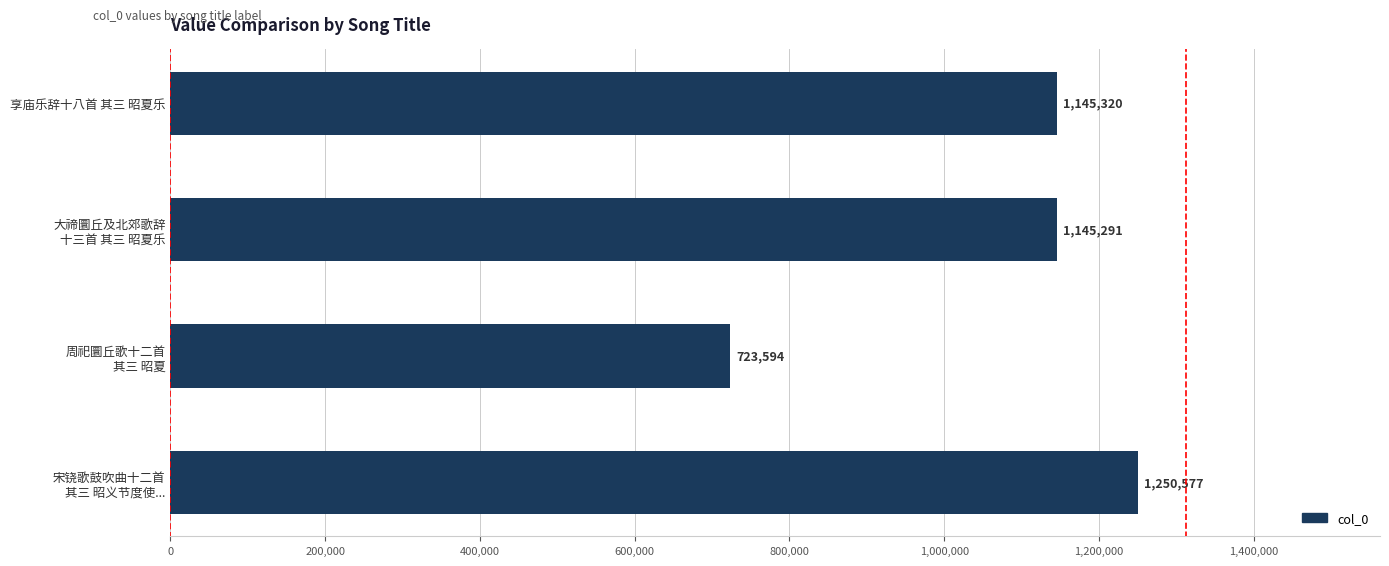

What is the value of the 2nd bar from the top?

1145291